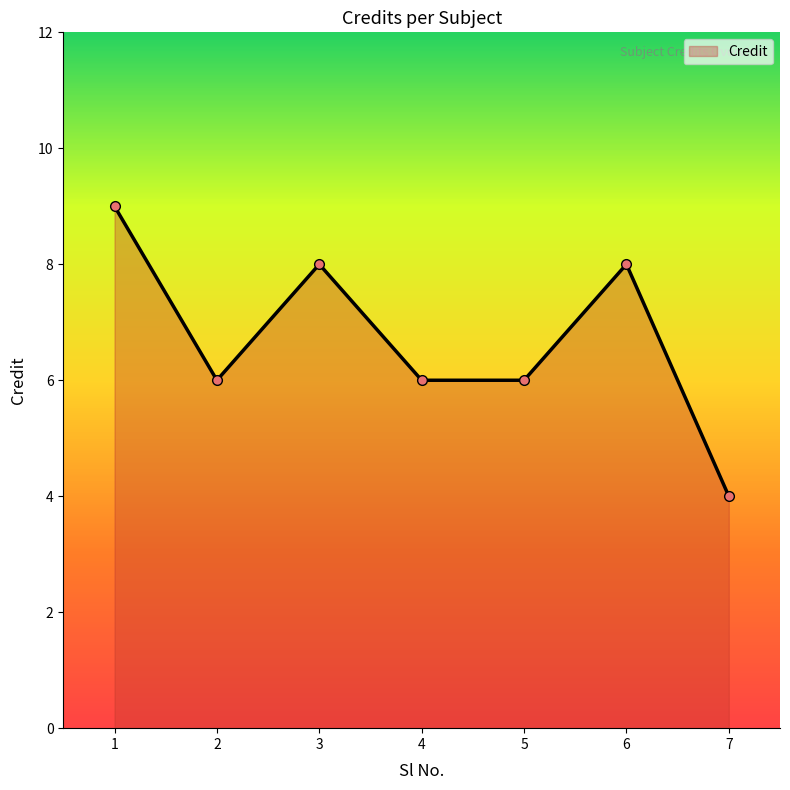

Reading right to left, extract all data points from this chart.

4	8	6	6	8	6	9